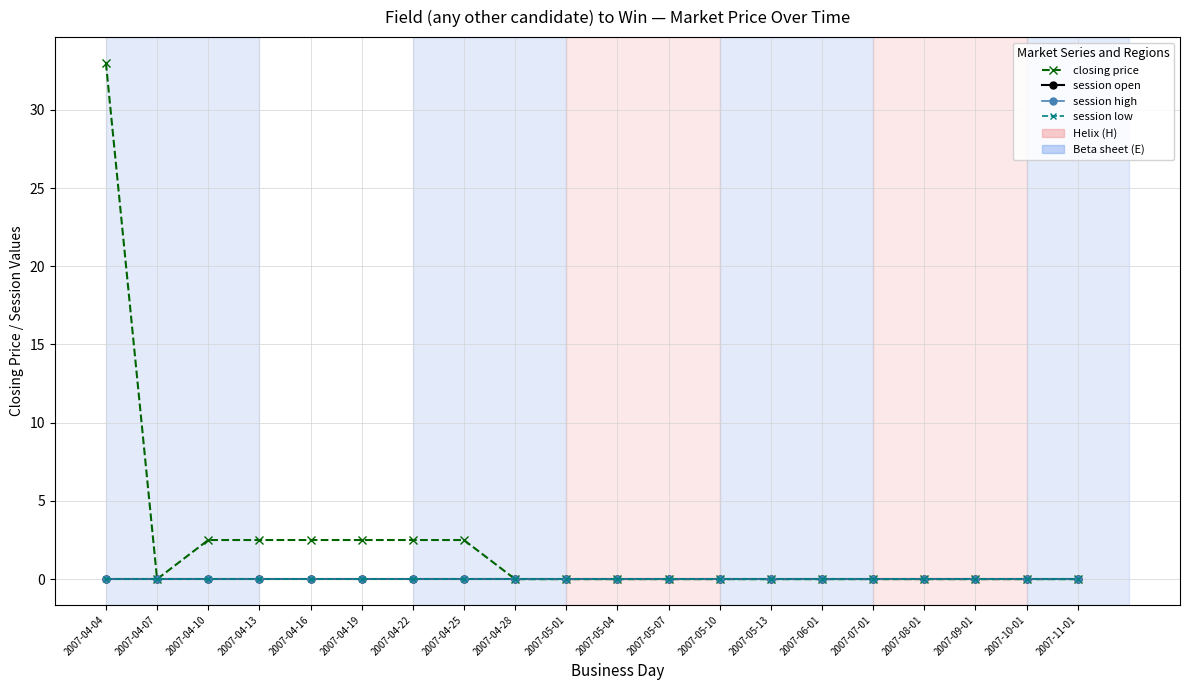

True or false: session high has more than 2 interior local peaks.

False